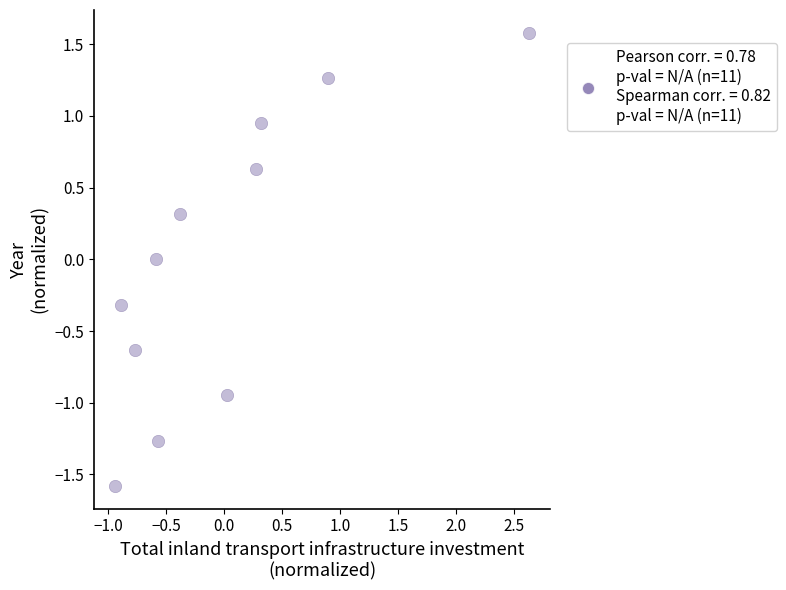

What is the range of X values (max minus min)?

3.6